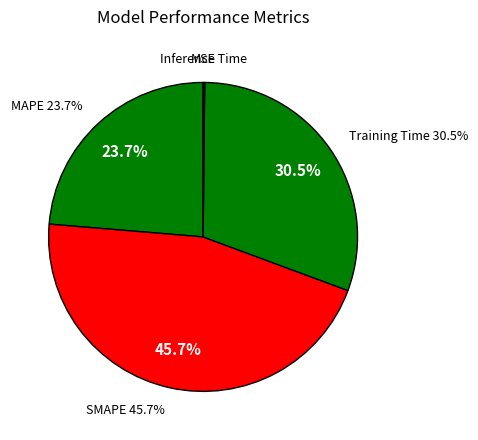

Do SMAPE and MAPE together represent more than half of the pie?

Yes